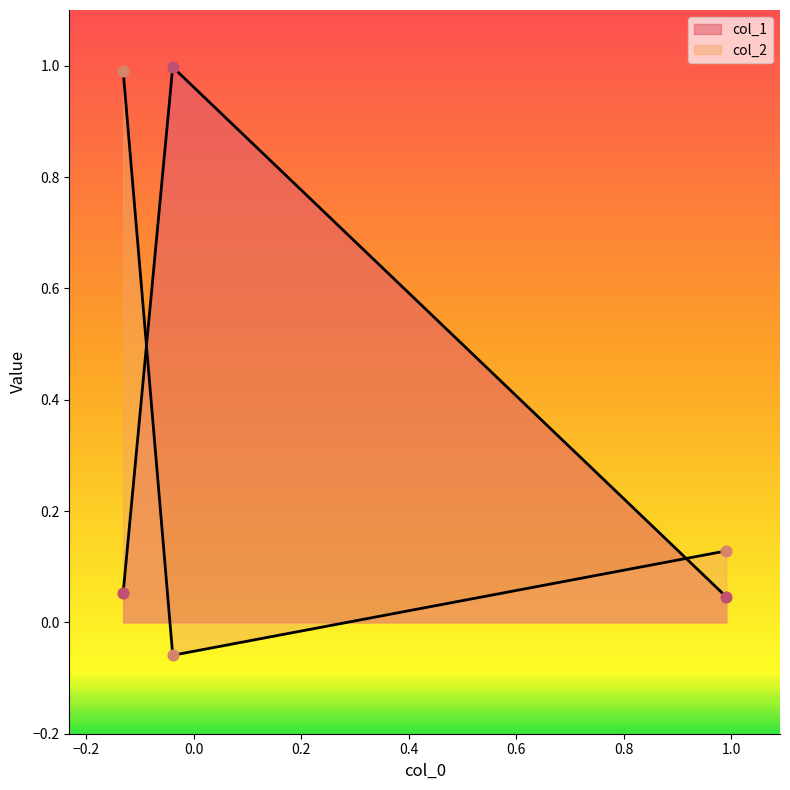

How many series are shown in this chart?

2